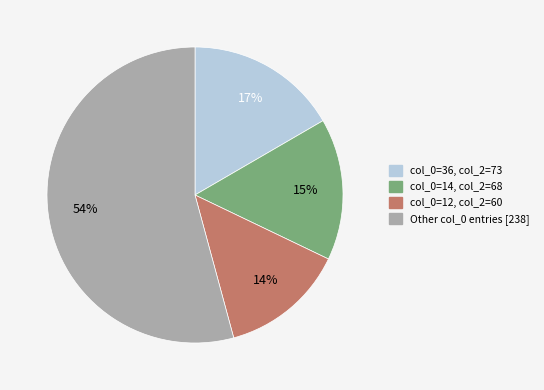

To the nearest percent, what is the average slice percentage?

25%